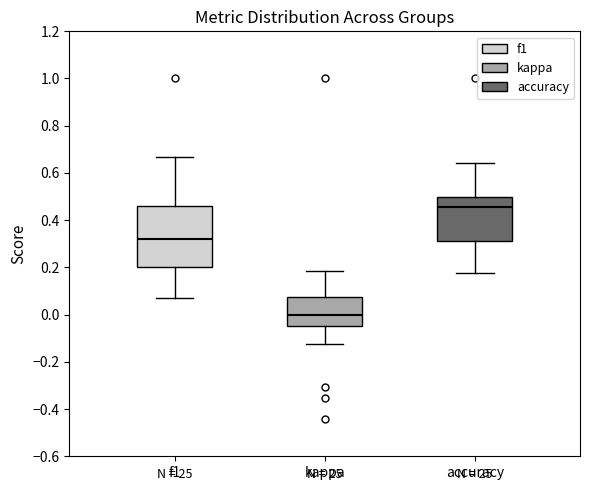

Reading left to right, transcribe this box plot: for each box, give where its median line is, the range the box spans, and where its two whiskers end, as read against the y-axis. The values are not printed on the chart, so give them approximately, as read against the axis.

f1: median 0.32, box 0.20 to 0.46, whiskers 0.08 to 0.66
kappa: median 0.00, box -0.04 to 0.08, whiskers -0.12 to 0.18
accuracy: median 0.46, box 0.32 to 0.50, whiskers 0.18 to 0.64